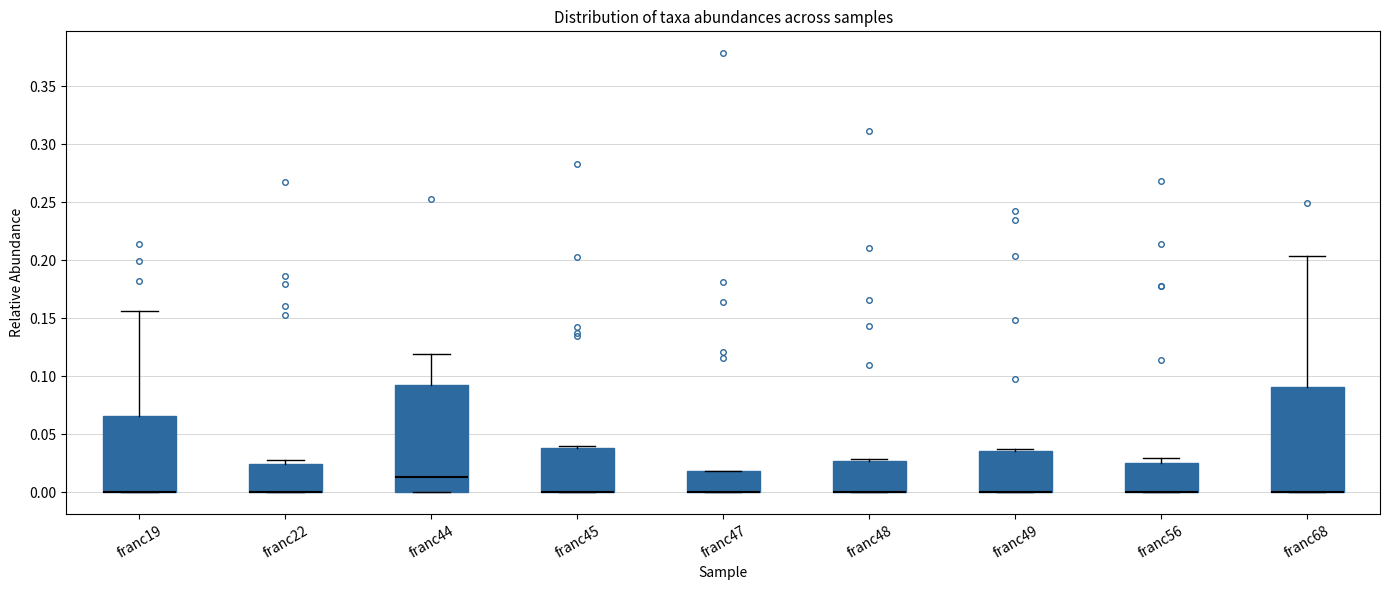

Reading left to right, read every box against the y-axis: the position of its median line, the range the box covers, and the ends of its whiskers. The values are not printed on the chart, so give them approximately, as read against the axis.

franc19: median 0.000 (drawn on the box's lower edge), box 0.000 to 0.065, whiskers 0.000 to 0.155
franc22: median 0.000 (drawn on the box's lower edge), box 0.000 to 0.025, whiskers 0.000 to 0.030
franc44: median 0.015, box 0.000 to 0.095, whiskers 0.000 to 0.120
franc45: median 0.000 (drawn on the box's lower edge), box 0.000 to 0.040, whiskers 0.000 to 0.040 (just above the box's upper edge)
franc47: median 0.000 (drawn on the box's lower edge), box 0.000 to 0.020, whiskers 0.000 to 0.020
franc48: median 0.000 (drawn on the box's lower edge), box 0.000 to 0.025, whiskers 0.000 to 0.030
franc49: median 0.000 (drawn on the box's lower edge), box 0.000 to 0.035, whiskers 0.000 to 0.035 (just above the box's upper edge)
franc56: median 0.000 (drawn on the box's lower edge), box 0.000 to 0.025, whiskers 0.000 to 0.030
franc68: median 0.000 (drawn on the box's lower edge), box 0.000 to 0.090, whiskers 0.000 to 0.205